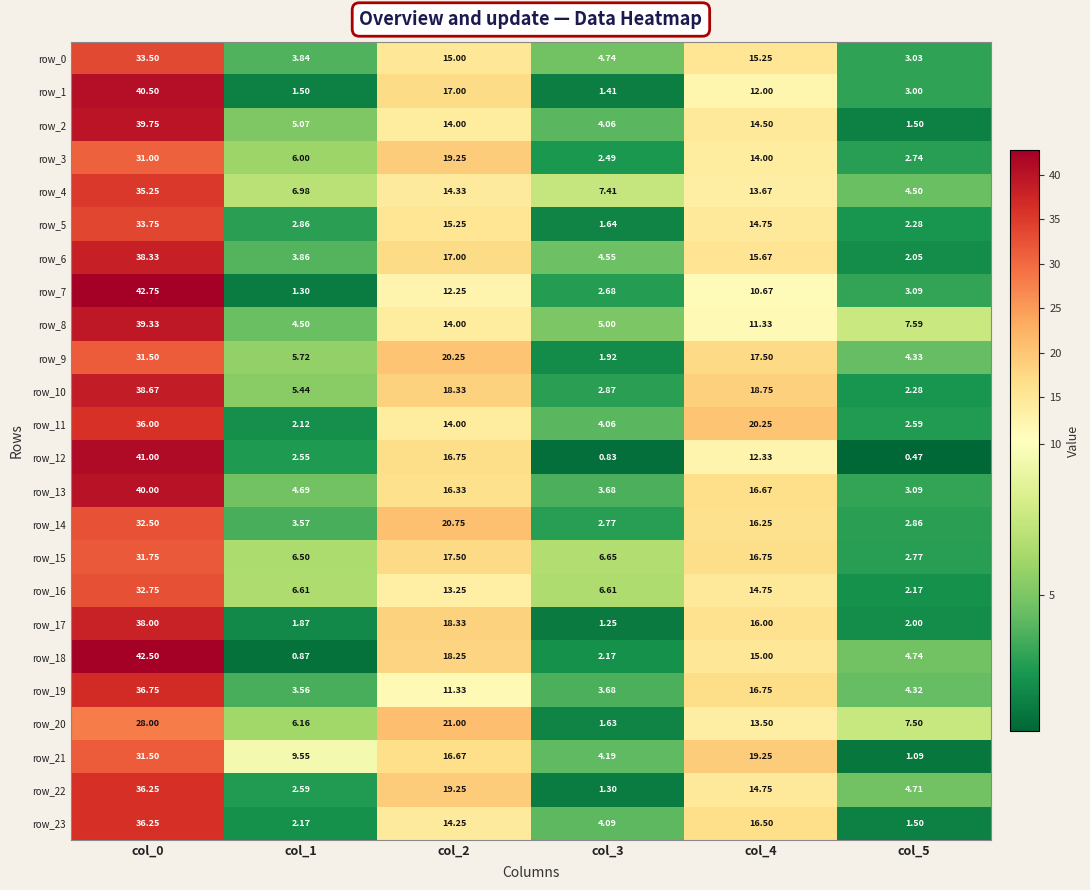

Is the value of row_4 at col_4 greater than the value of row_9 at col_3?

Yes